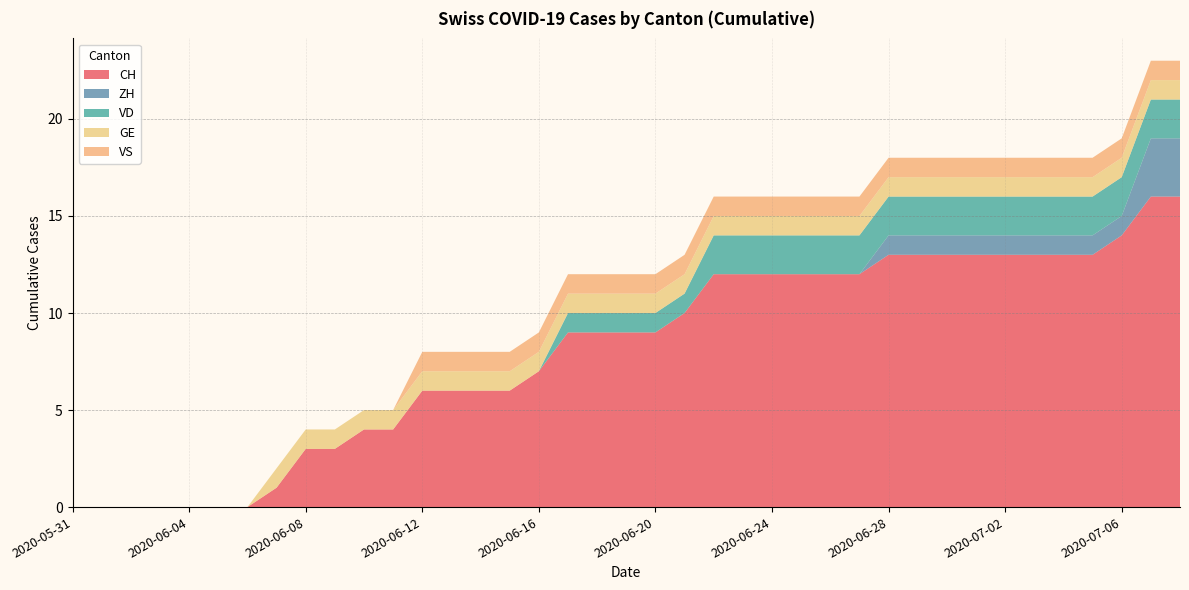

What is the total value across all series at 2020-06-27?

16